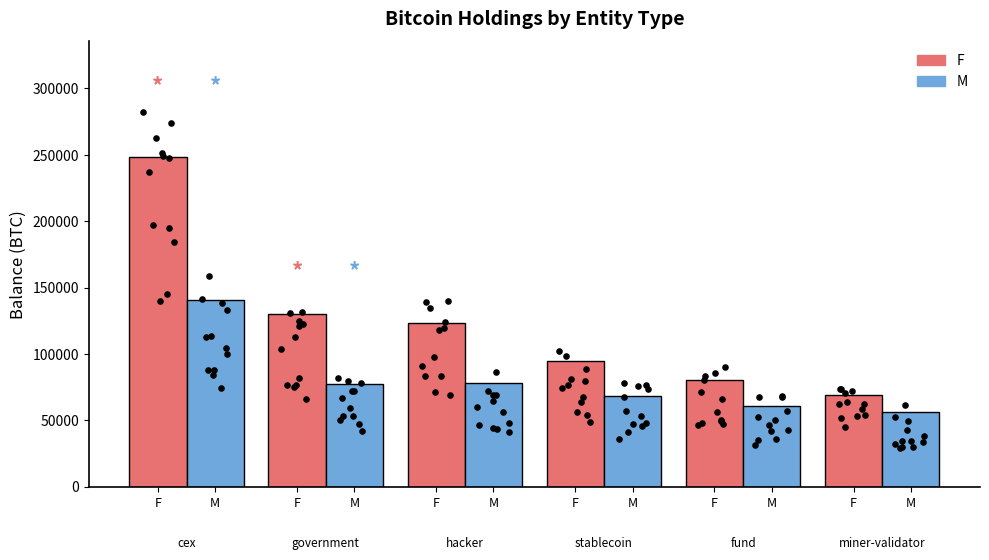

Which series has the widest spread of Y values?

F